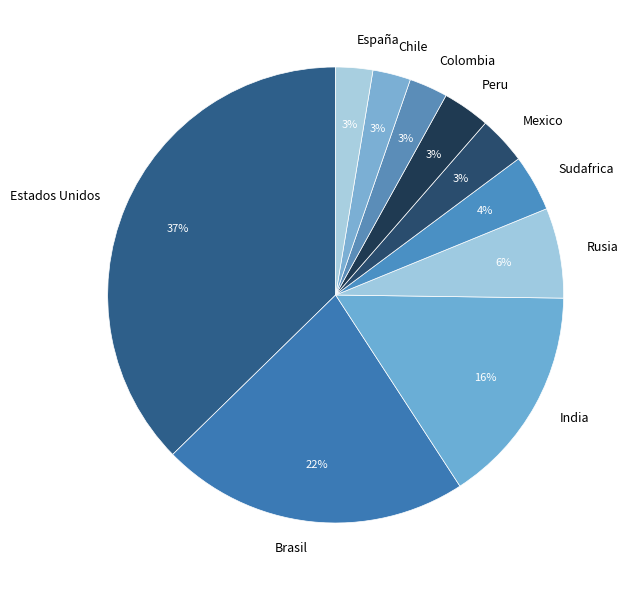

Which slice is the largest?

Estados Unidos